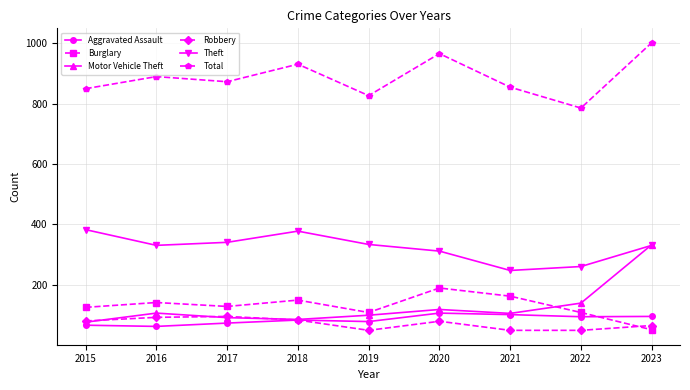

True or false: Burglary and Total intersect in this chart.

False